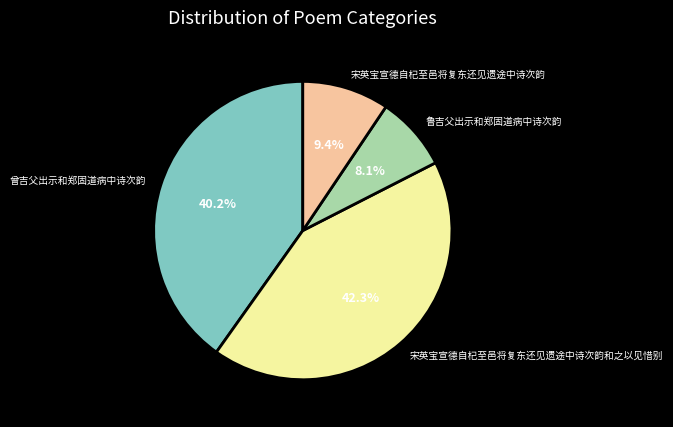

Is there any slice that represents more than half of the pie?

No